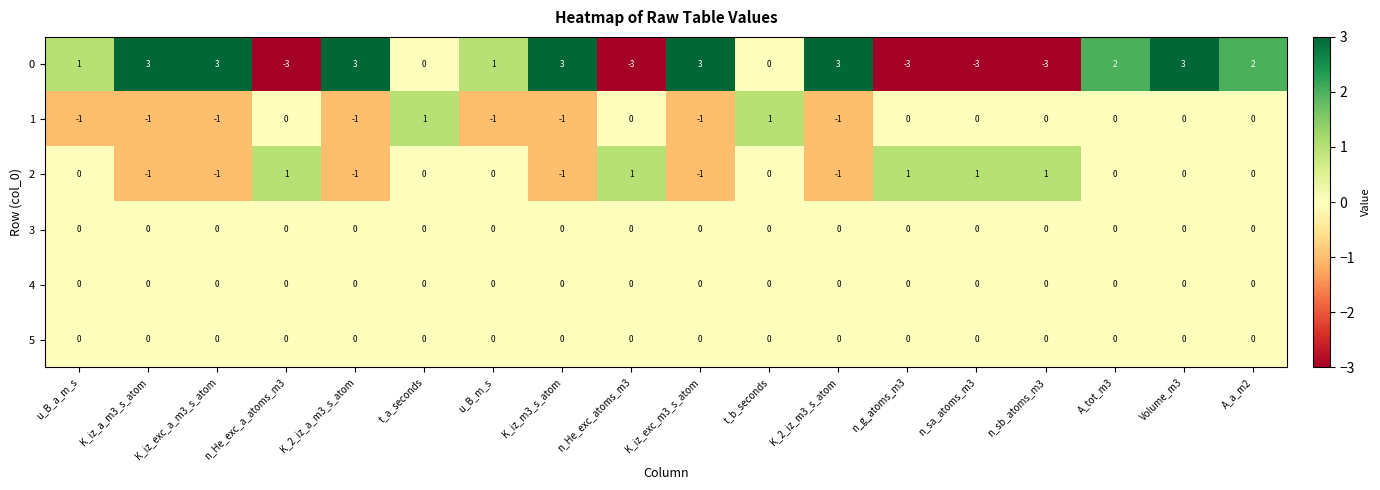

How many series are shown in this chart?

6